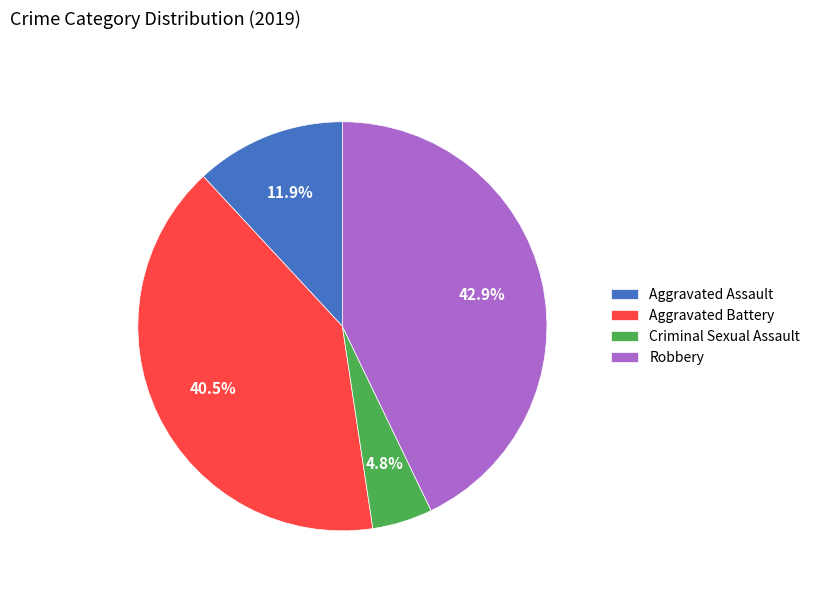

Rank the categories by value from lowest to highest.

Criminal Sexual Assault, Aggravated Assault, Aggravated Battery, Robbery